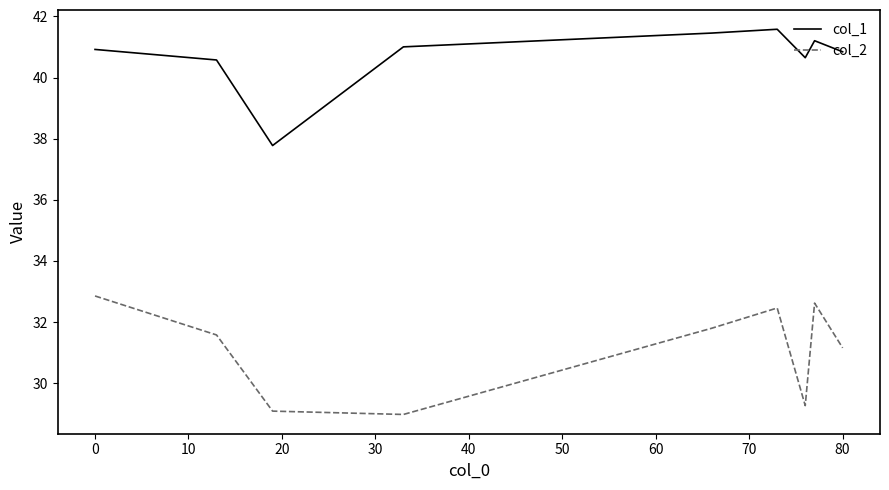

How many values in the col_2 series are below 31?

3